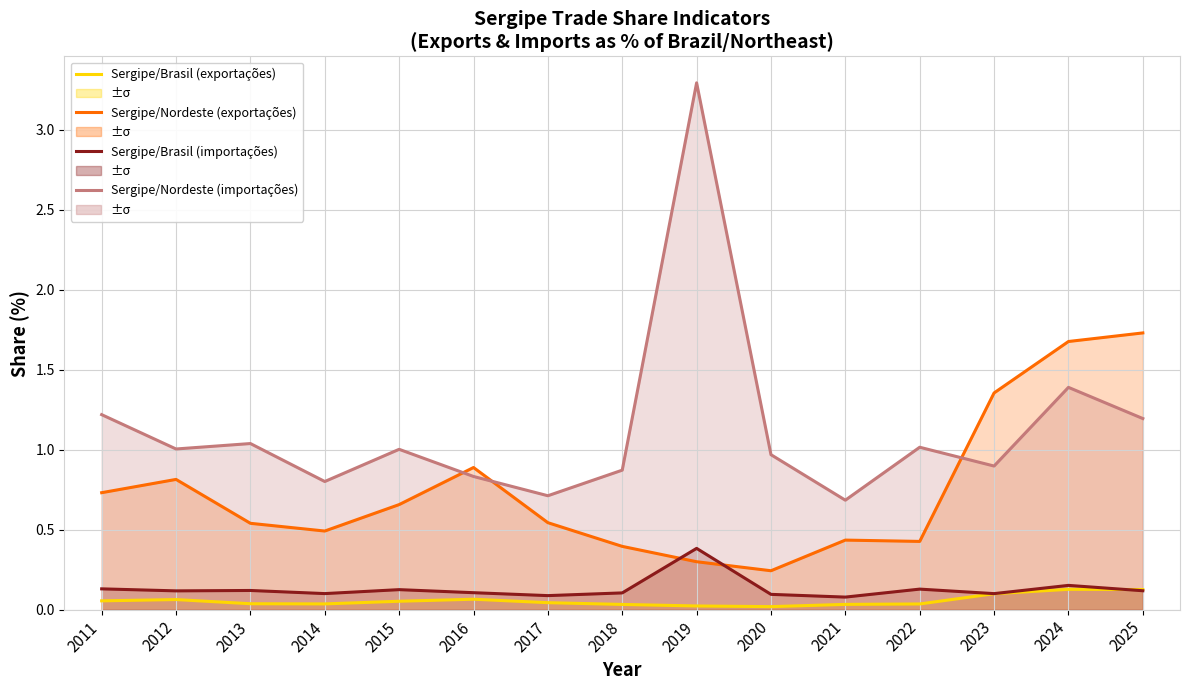

Which series changed the most between 2013 and 2017?

Sergipe/Nordeste (importações)